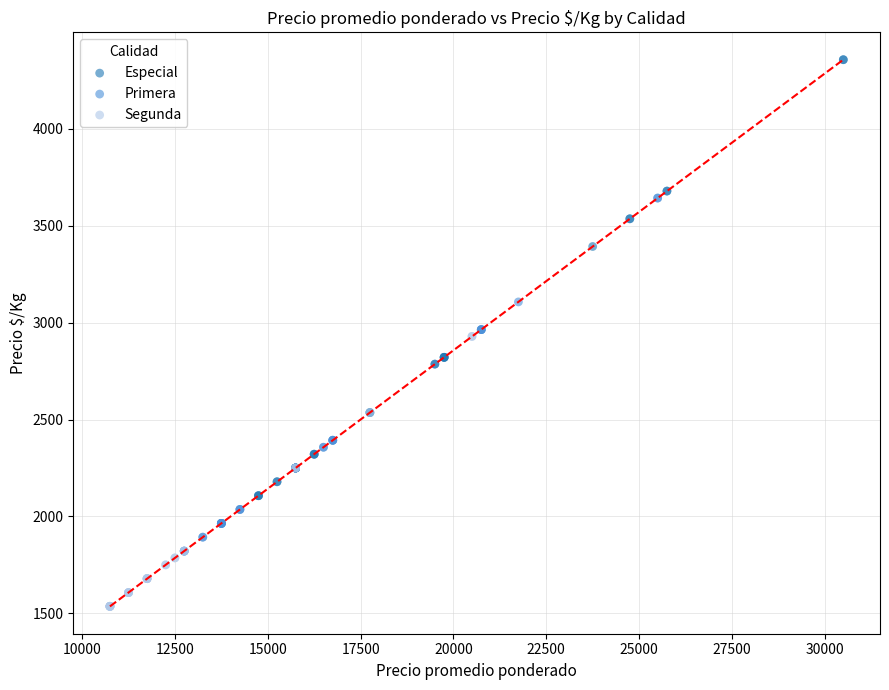

Which series reaches the maximum Y coordinate?

Especial